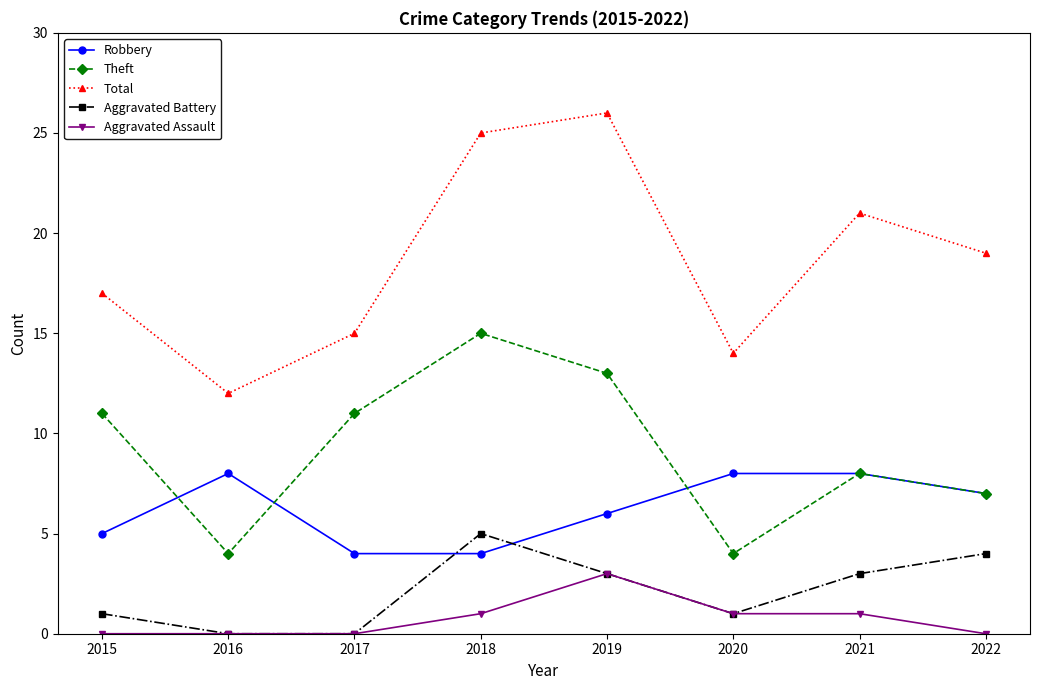

What are all the series names shown in the legend?

Robbery, Theft, Total, Aggravated Battery, Aggravated Assault